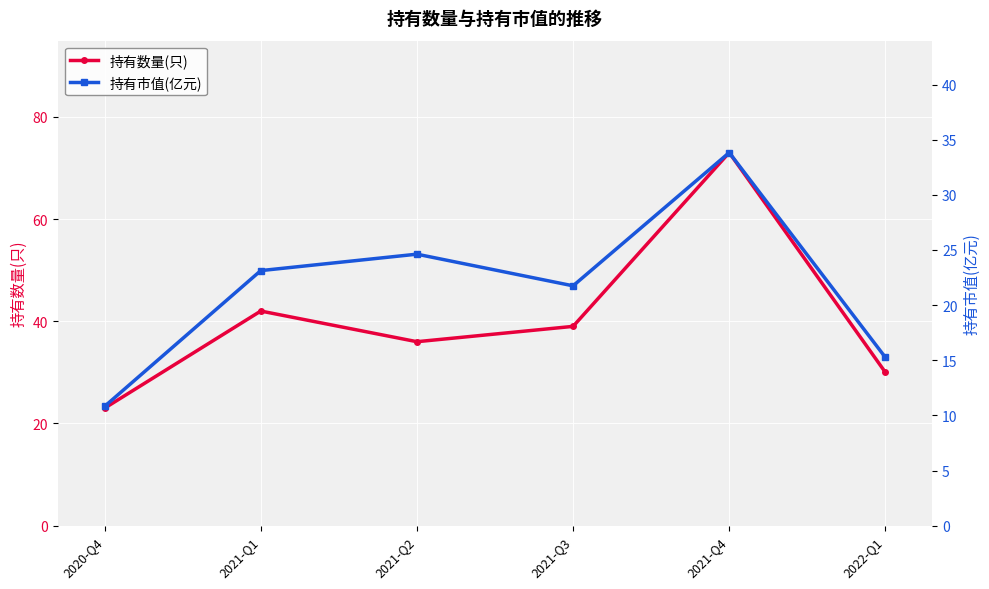

Reading left to right, transcribe all the data shown in this chart.

持有数量(只): 2020-Q4=23.0	2021-Q1=42.0	2021-Q2=36.0	2021-Q3=39.0	2021-Q4=73.0	2022-Q1=30.0
持有市值(亿元): 2020-Q4=10.8	2021-Q1=23.1	2021-Q2=24.6	2021-Q3=21.8	2021-Q4=33.8	2022-Q1=15.3